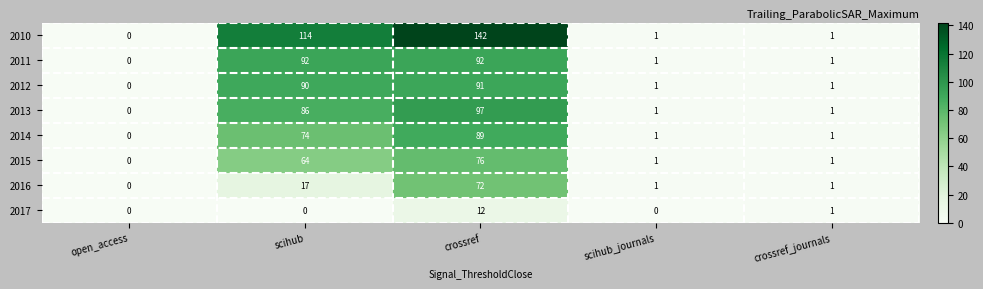

At how many categories does at least one series exceed 13?

2